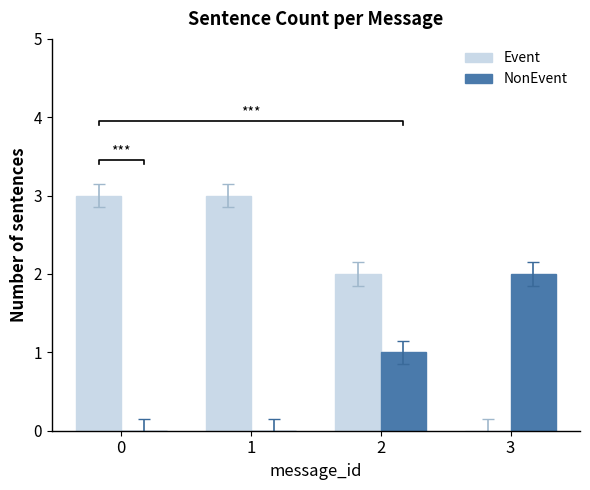

At 0, list the series in order from smallest to largest.

NonEvent, Event